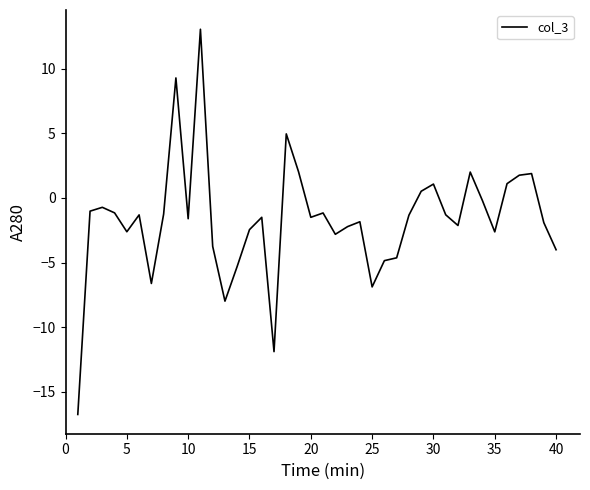

What is the difference between the second highest and minimum values?

26.0